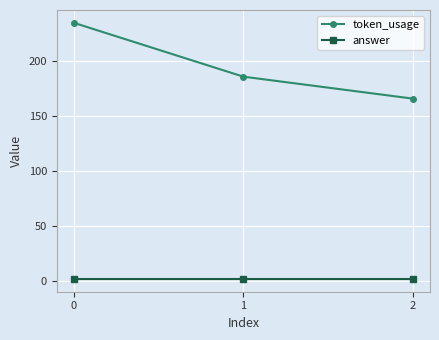

What is the lowest value of the token_usage series?

166